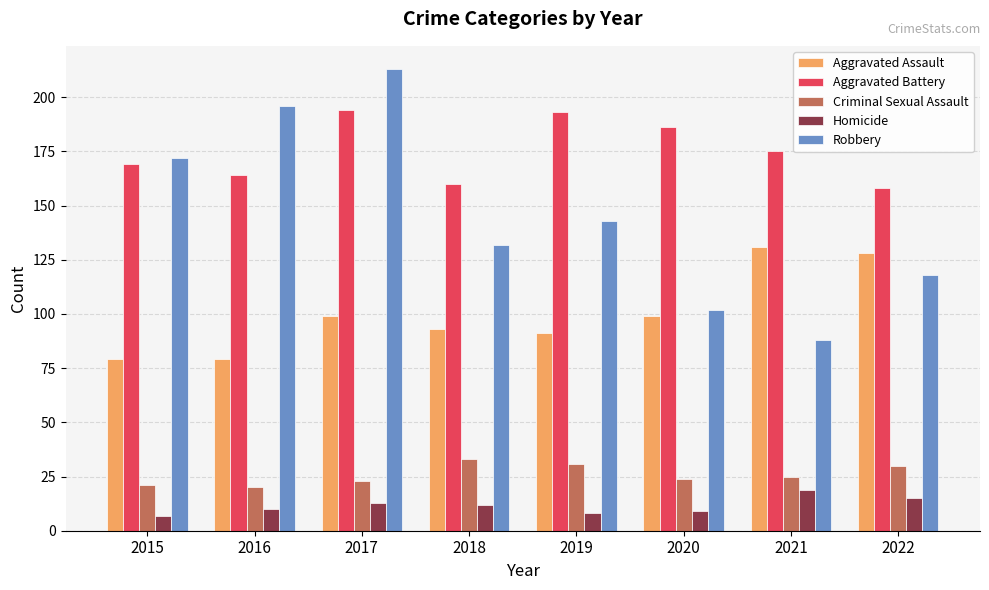

Which series changed the most between 2015 and 2017?

Robbery